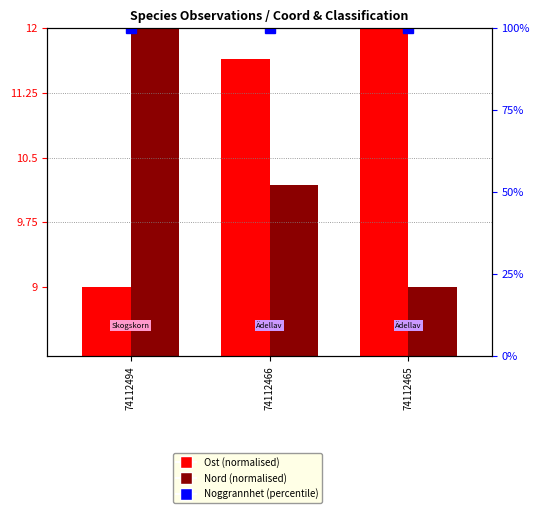

What is the spread (max minus min) of values at 74112466?

89.8